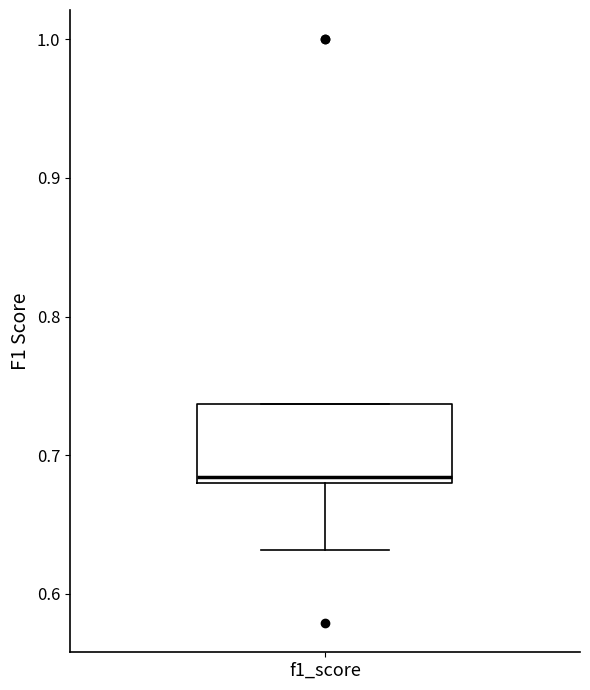

Transcribe this box plot: give where the median line is, the range the box spans, and where the two whiskers end, as read against the y-axis. The values are not printed on the chart, so give them approximately, as read against the axis.

median 0.68 (just above the box's lower edge), box 0.68 to 0.74, whiskers 0.63 to 0.74